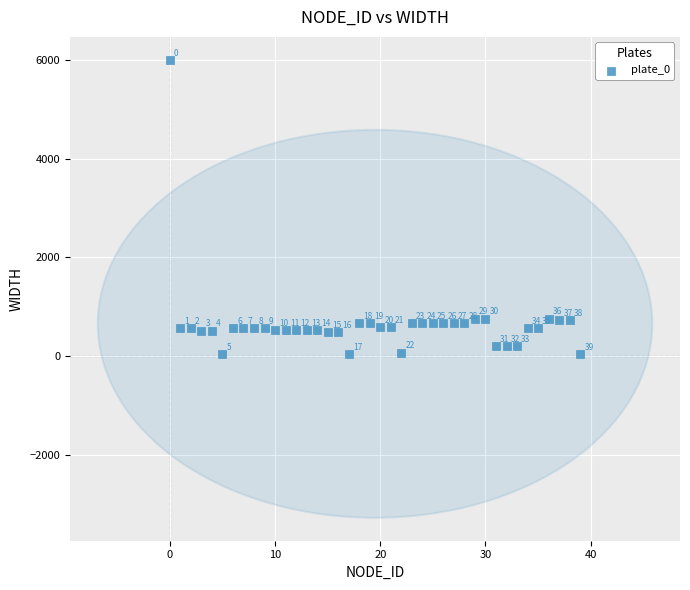

What Y value in the scatter plot is closest to 3015?

756